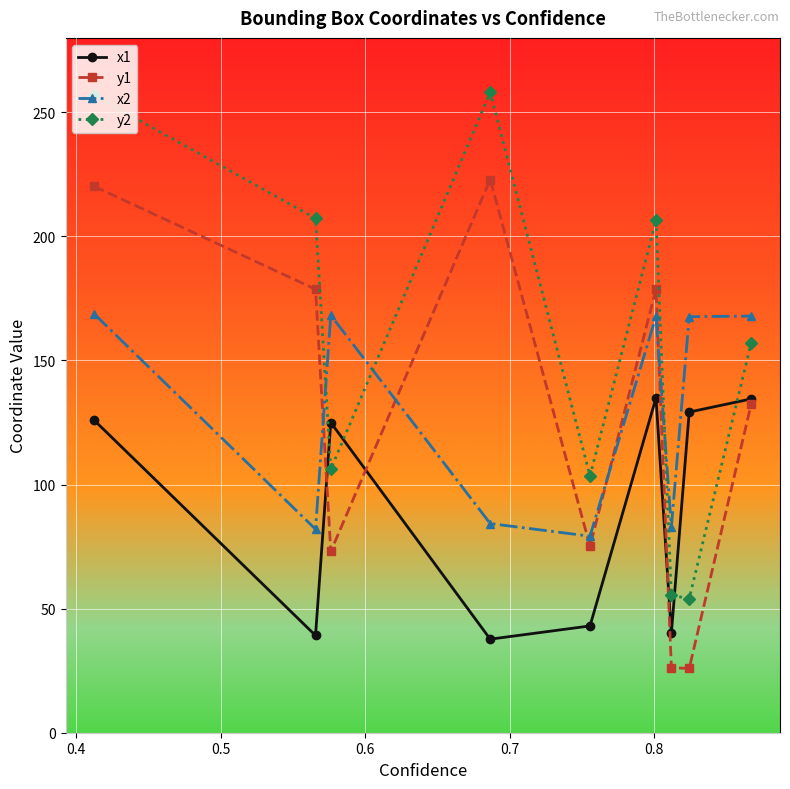

Which series has the largest total across all categories?

y2